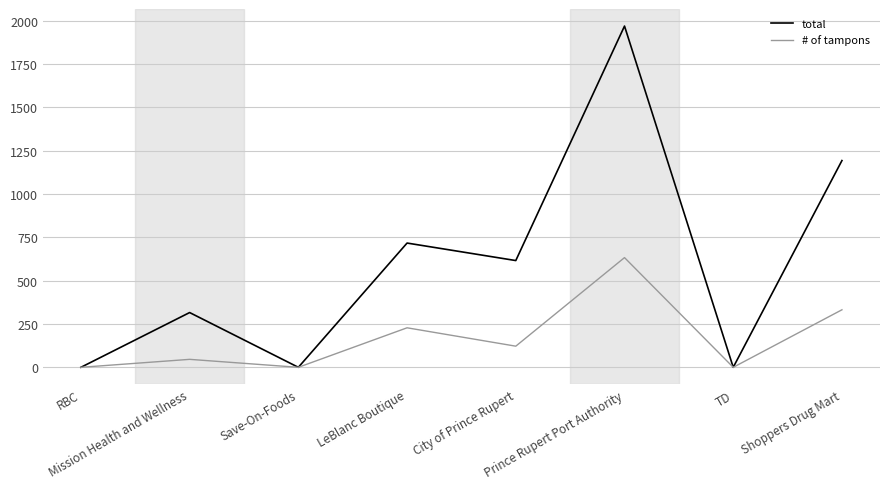

Is this an area chart (filled region under the line)?

No